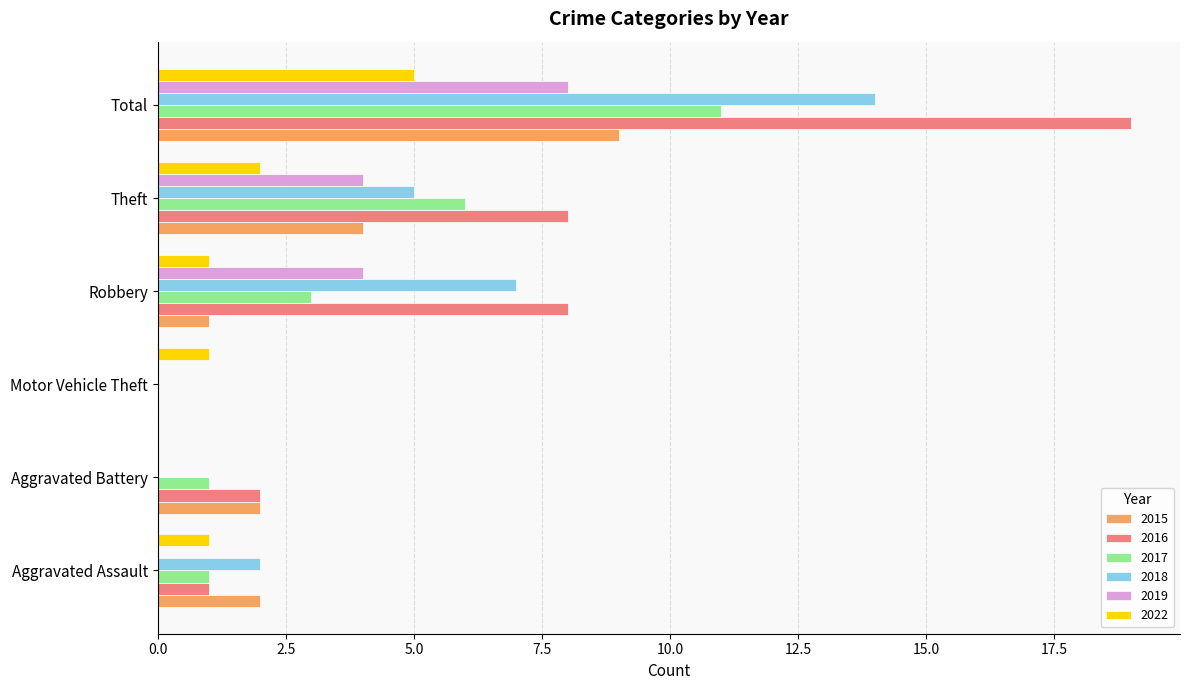

The value of 2018 at Theft is 3. True or false?

False